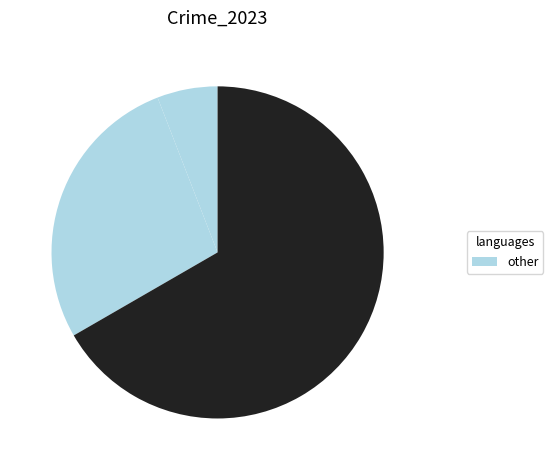

Does any single category account for the majority?

Yes